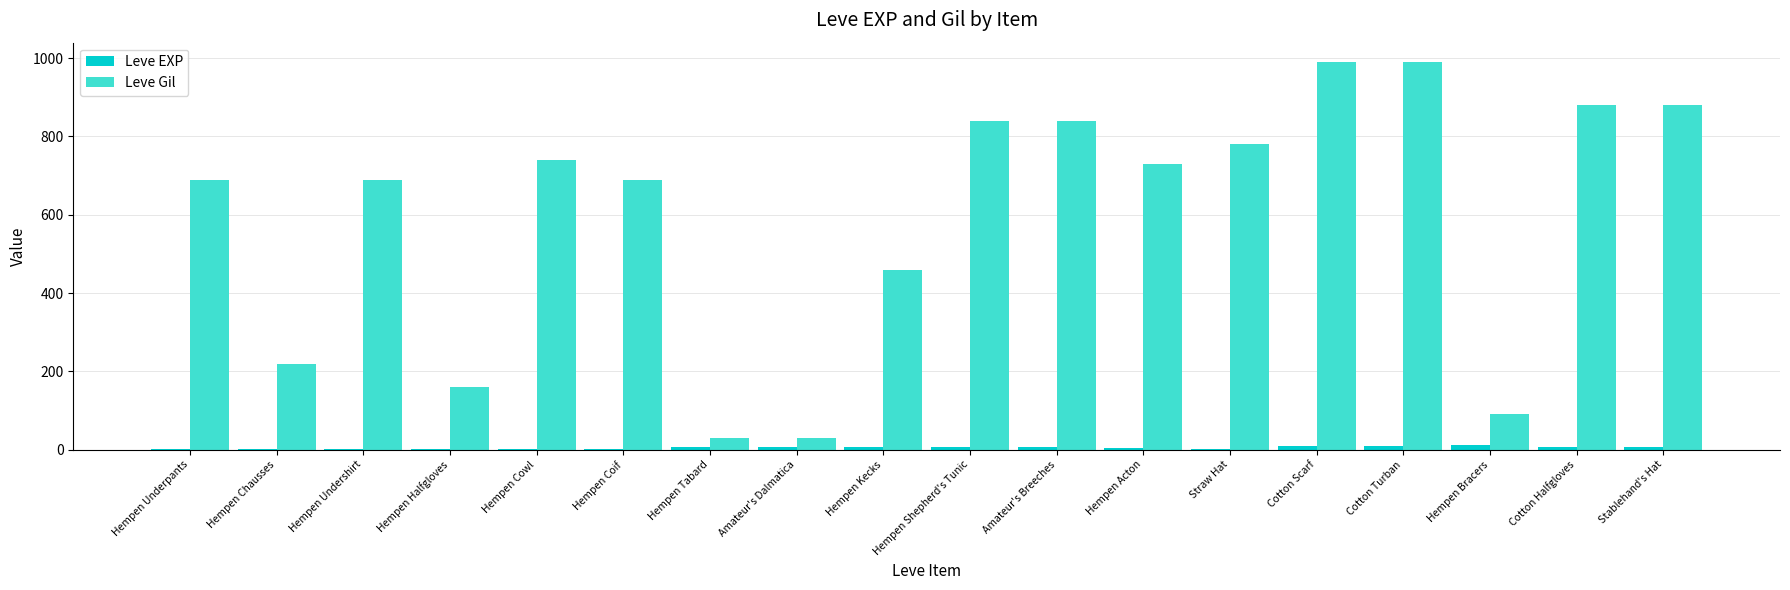

What is the maximum value for Leve Gil?

990